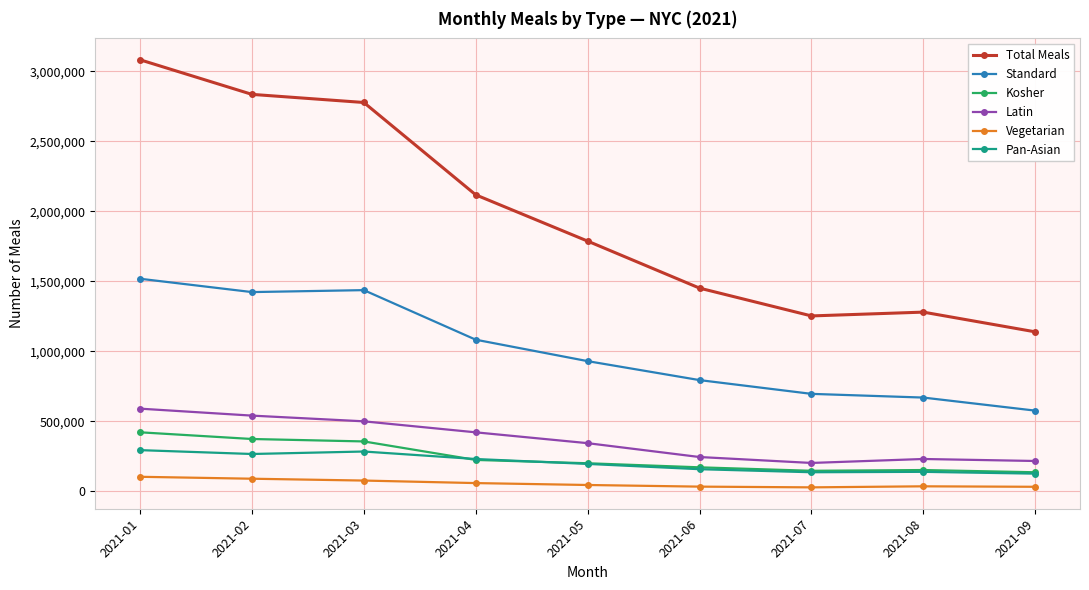

What is the total value across all series at 2021-04?

4129326